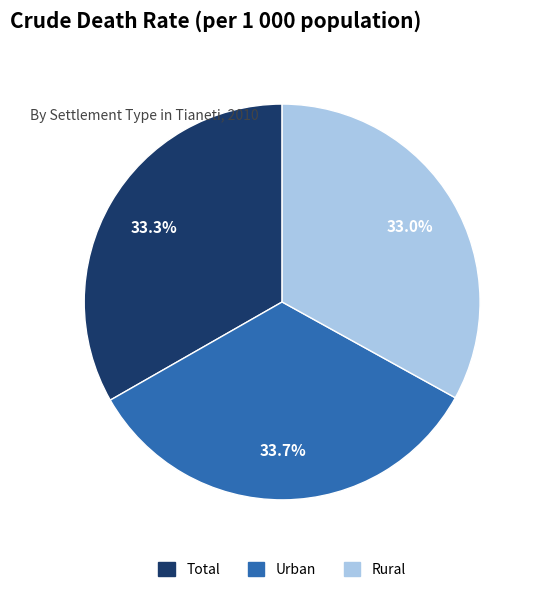

Is Total the majority of the pie?

No